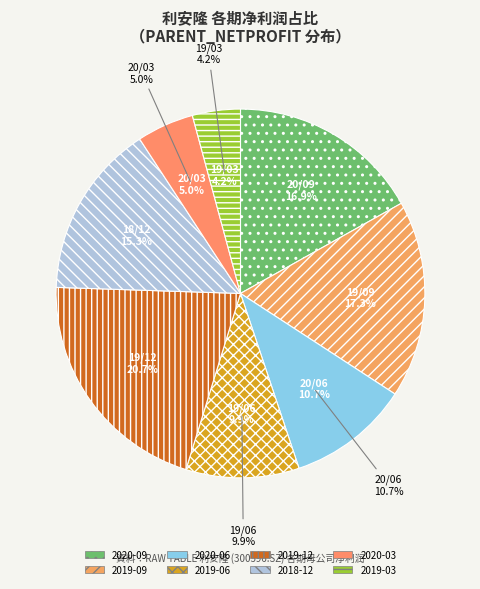

Rank the categories by value from lowest to highest.

2019-03-31, 2020-03-31, 2019-06-30, 2020-06-30, 2018-12-31, 2020-09-30, 2019-09-30, 2019-12-31